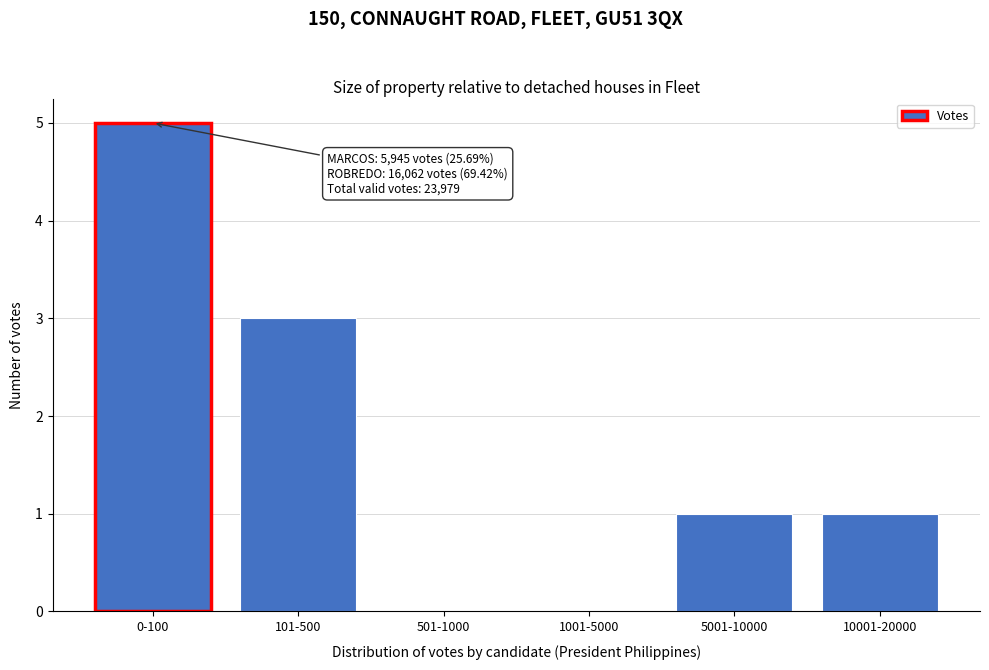

Reading left to right, extract all data points from this chart.

0-100=5	101-500=3	501-1000=0	1001-5000=0	5001-10000=1	10001-20000=1